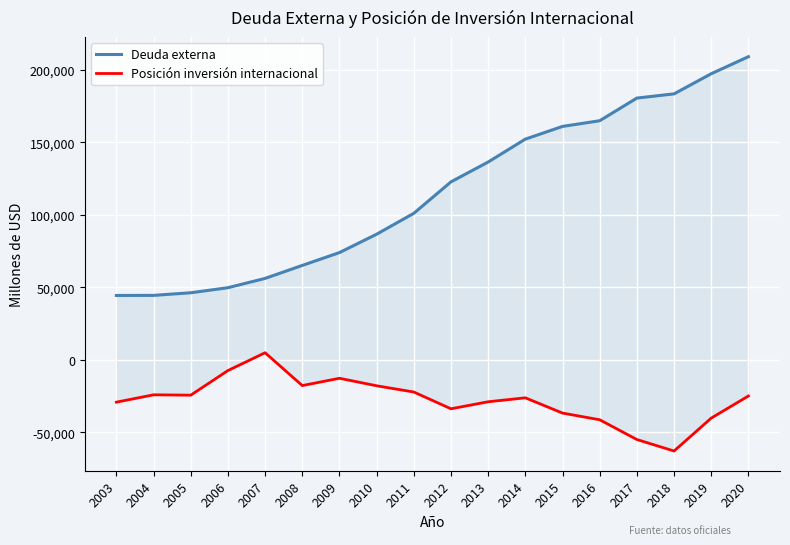

At how many categories does at least one series exceed 194009?

2